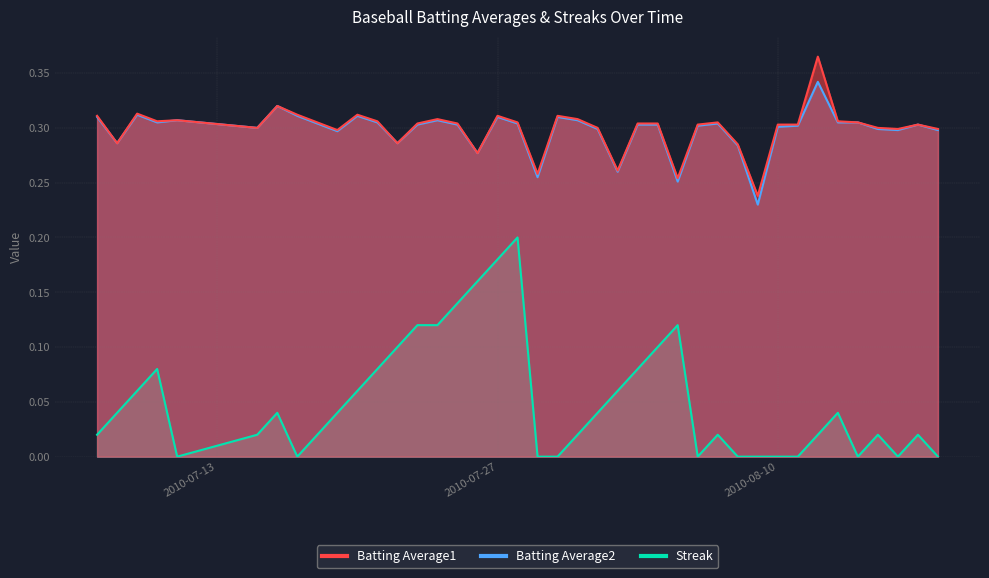

Which category has the highest value in the Batting Average2 series?

2010-08-12